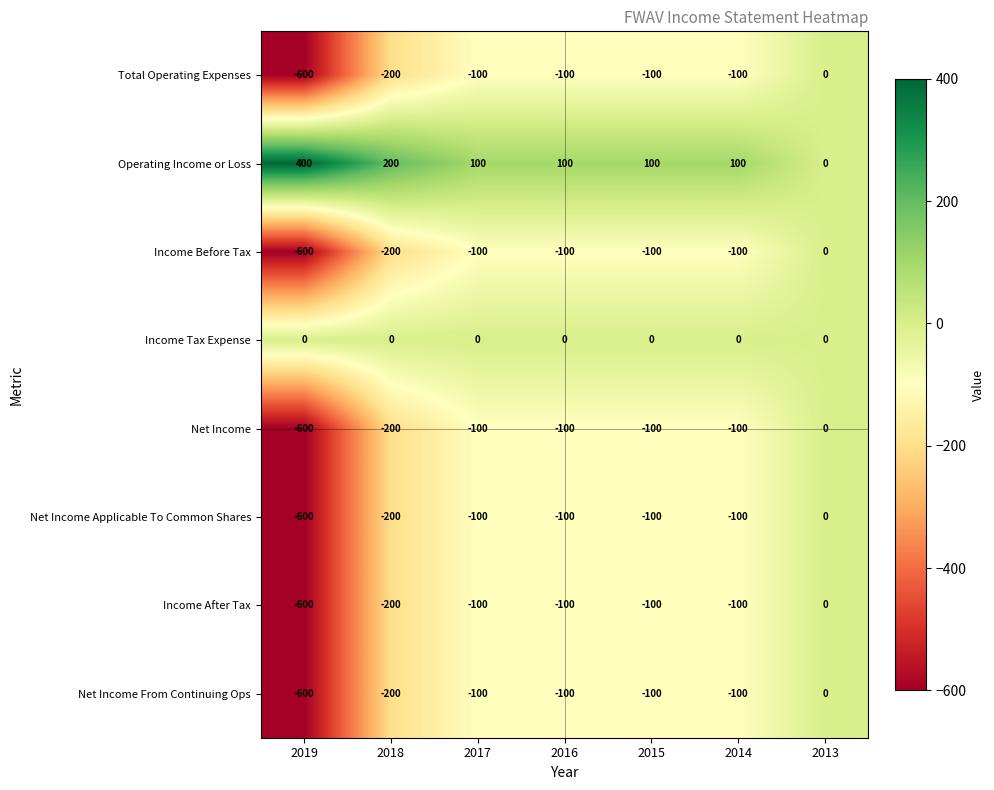

At which category does the chart reach its minimum across all series?

2019